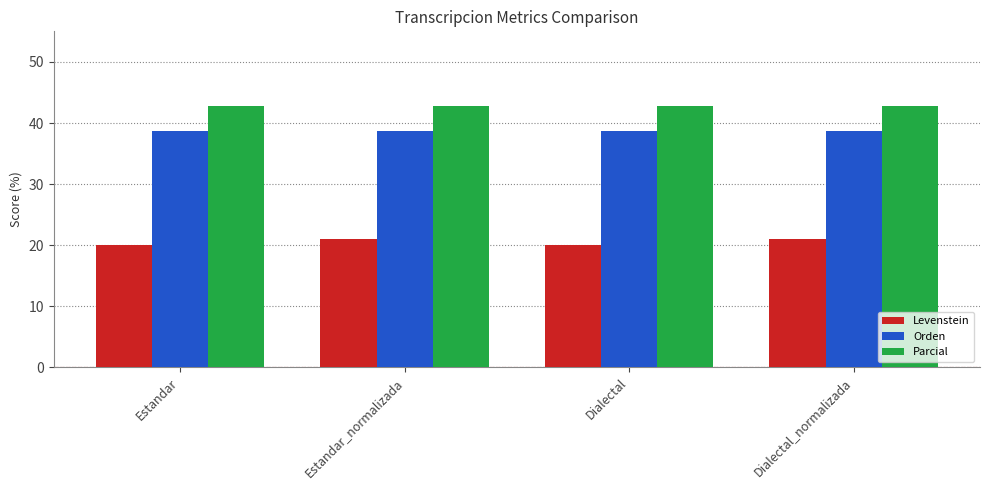

What is the sum of all Levenstein values?

82.1